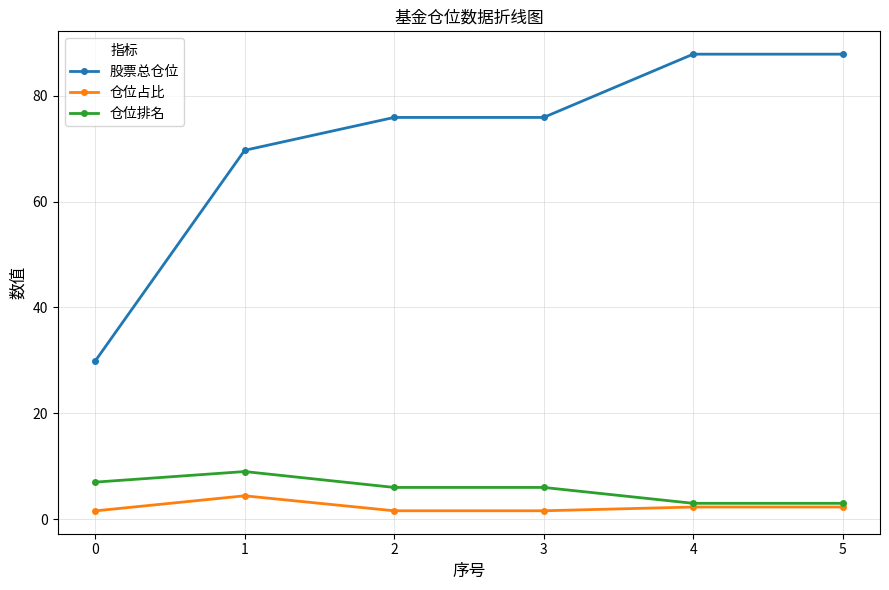

Is the value of 仓位排名 at 1 greater than the value of 仓位占比 at 2?

Yes